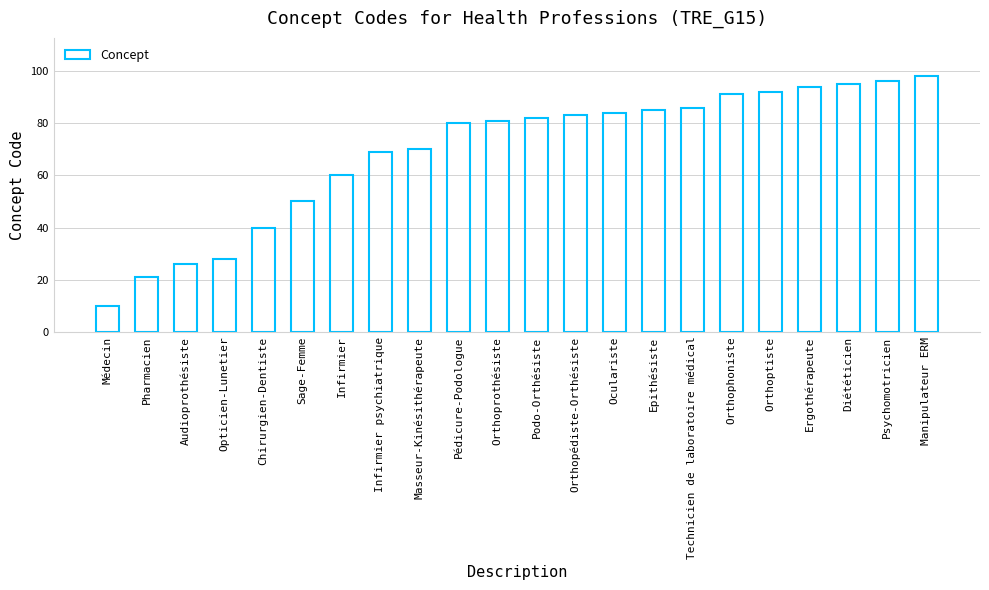

Does the chart contain any negative values?

No